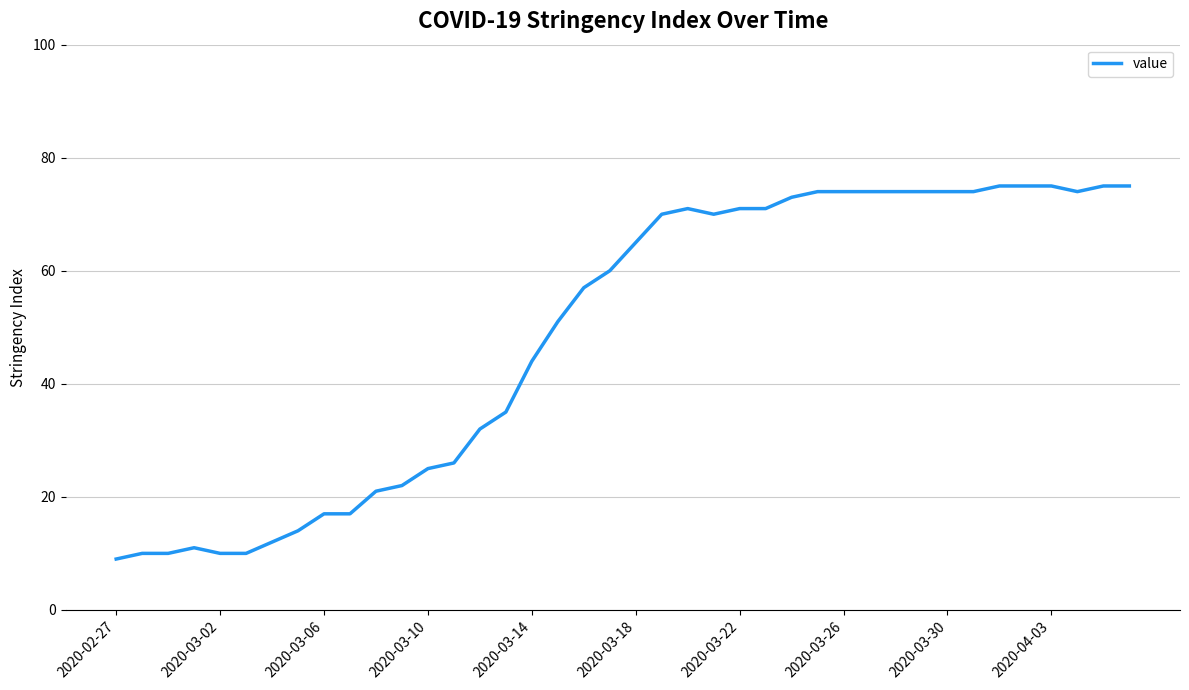

Reading left to right, list all the values displayed in this chart.

9	10	10	11	10	10	12	14	17	17	21	22	25	26	32	35	44	51	57	60	65	70	71	70	71	71	73	74	74	74	74	74	74	74	75	75	75	74	75	75